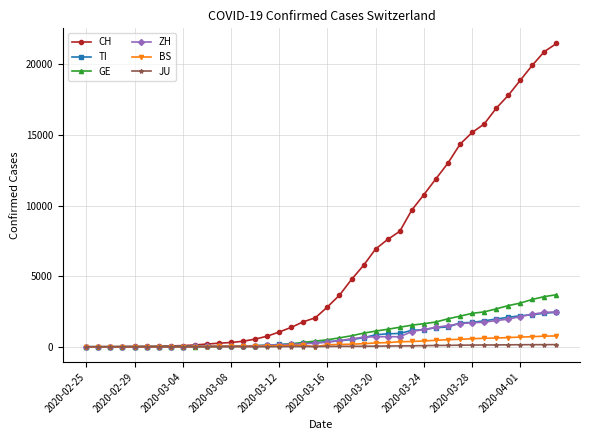

What is the average value of the CH series?

6381